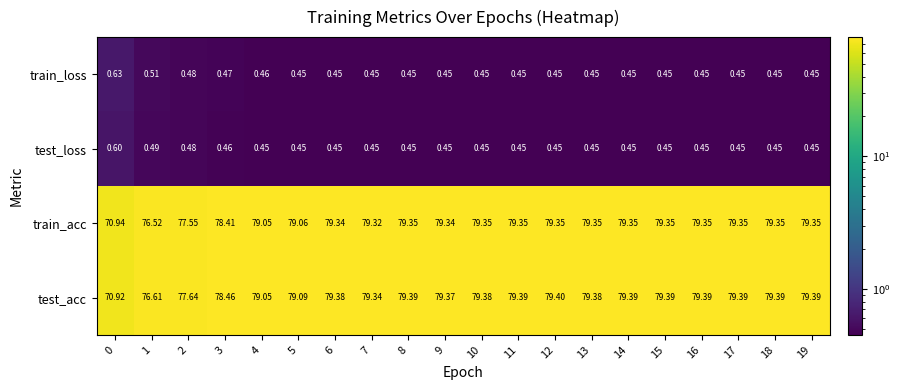

List the series in order of their peak value, lowest first.

test_loss, train_loss, train_acc, test_acc